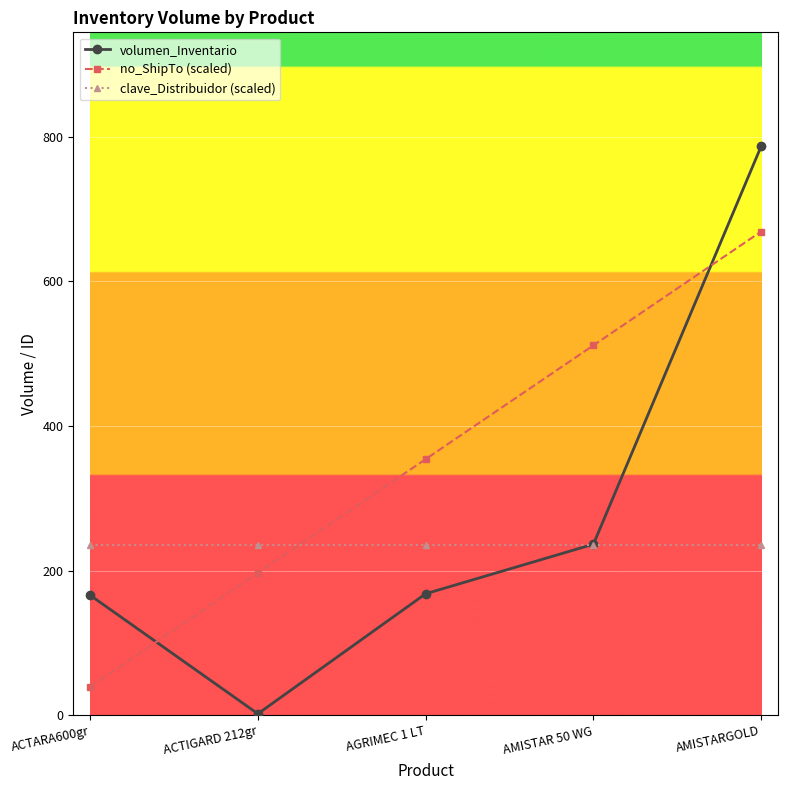

What is the label of the 1st point from the right?

AMISTARGOLD